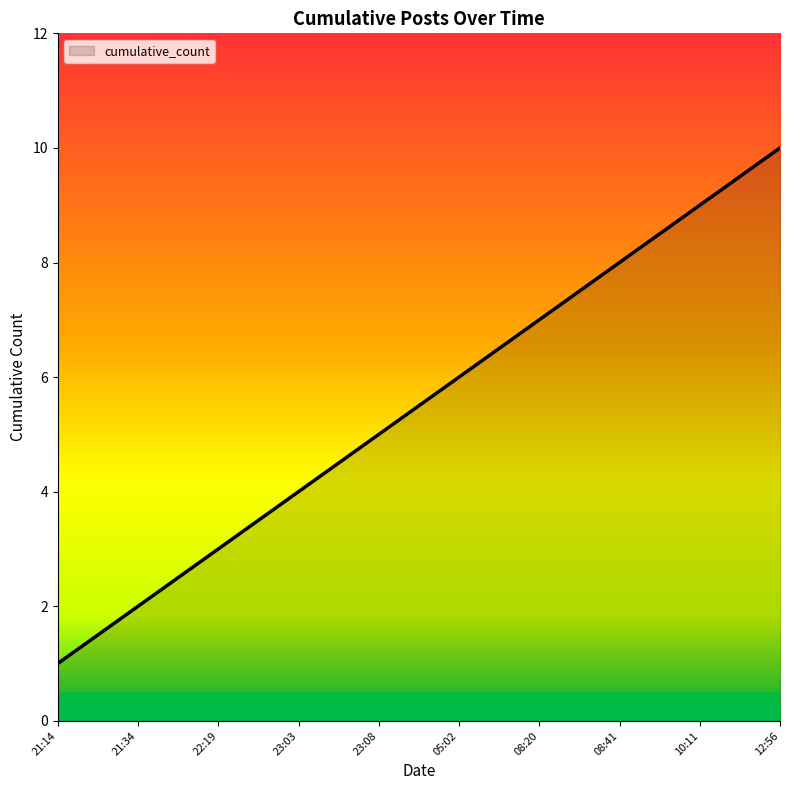

What is the average value?

6